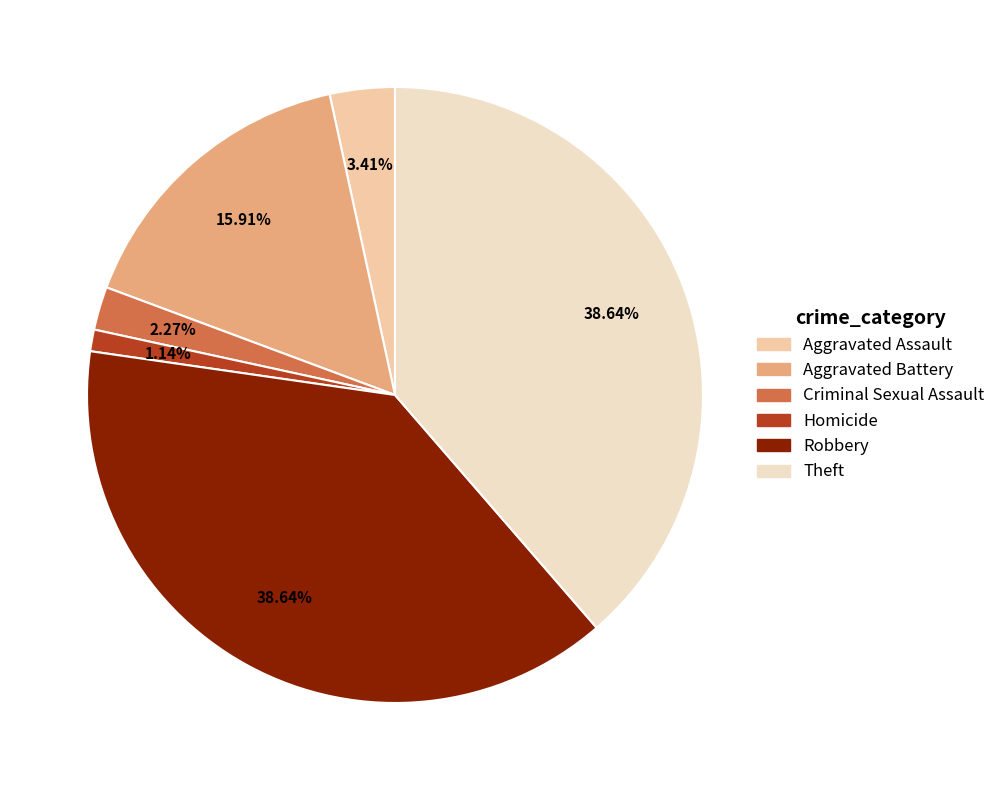

To the nearest percent, what percentage of the pie is Aggravated Assault?

3%